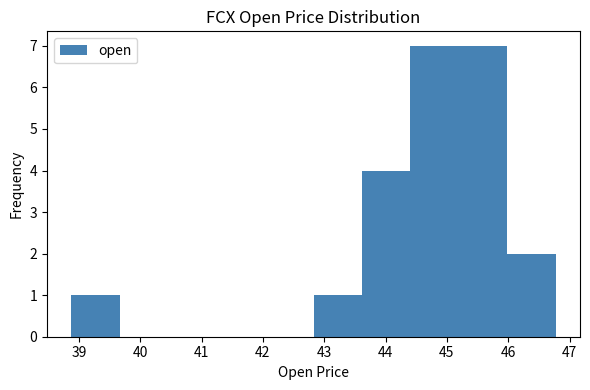

Reading left to right, list every bar in this chart as the range it spans on the x-axis followed by its height. Neither the bar edges nor the heights are printed on the chart, so give them approximately, as read against the axes.

38.9 to 39.7: 1
39.7 to 40.5: 0
40.5 to 41.2: 0
41.2 to 42.0: 0
42.0 to 42.8: 0
42.8 to 43.6: 1
43.6 to 44.4: 4
44.4 to 45.2: 7
45.2 to 46.0: 7
46.0 to 46.8: 2